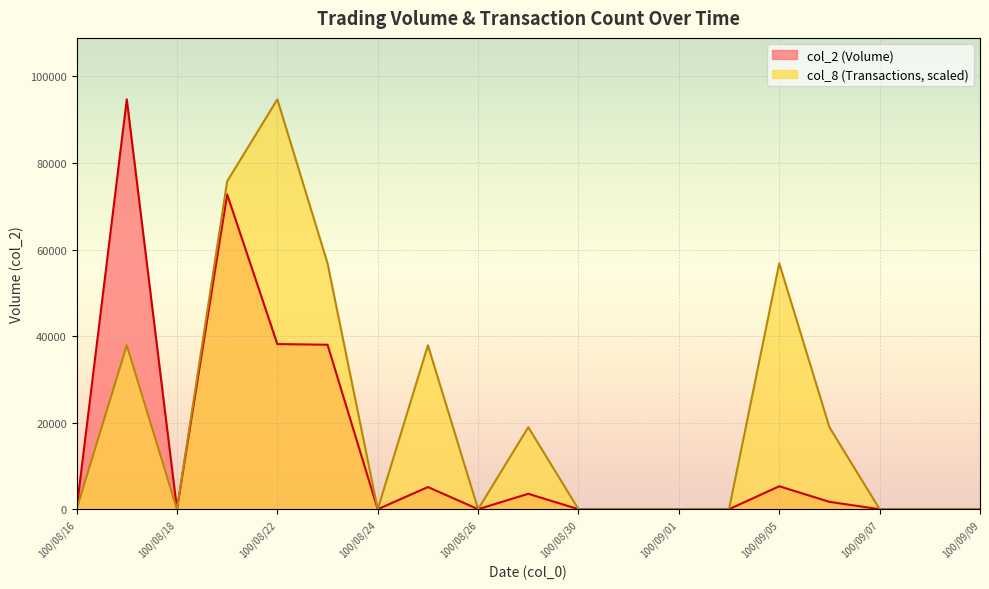

What position from the right is 100/08/29?

10